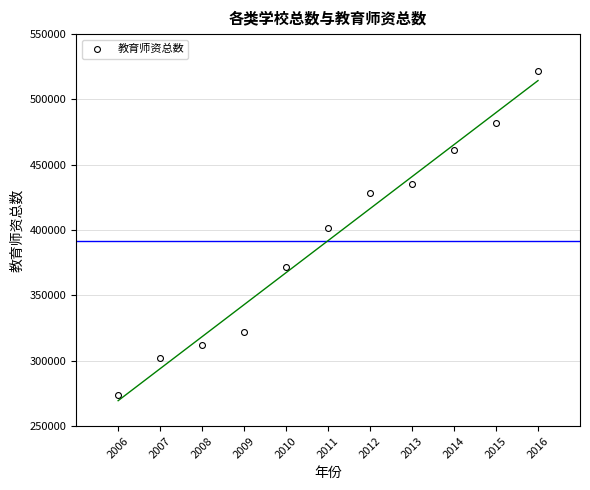

What is the average Y value?

391965